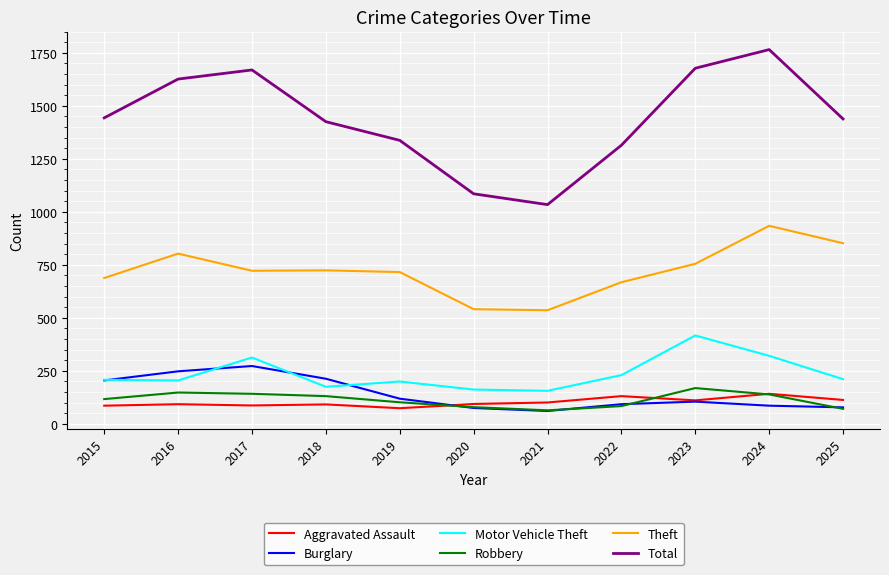

True or false: Aggravated Assault and Theft intersect in this chart.

False